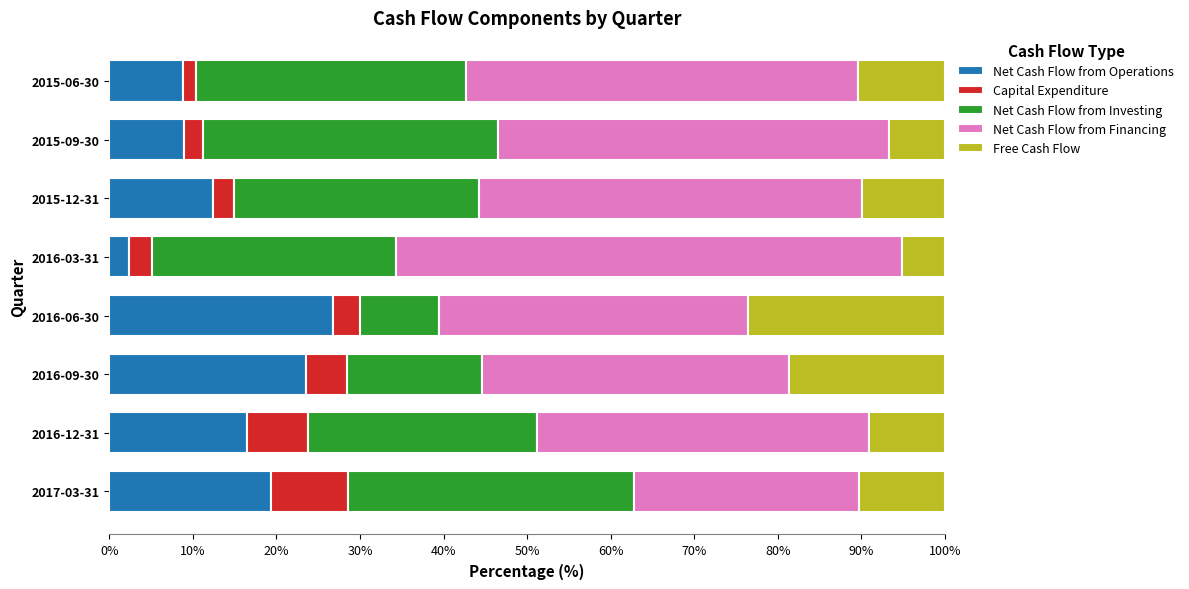

The value of Net Cash Flow from Operations at 2016-06-30 is 26.8. True or false?

True